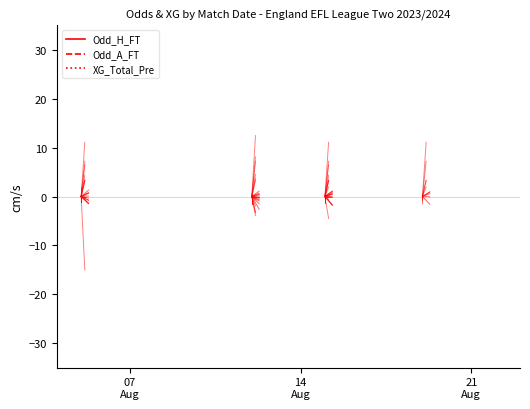

Where is XG_Total_Pre nearest to the value 0?

07
Aug